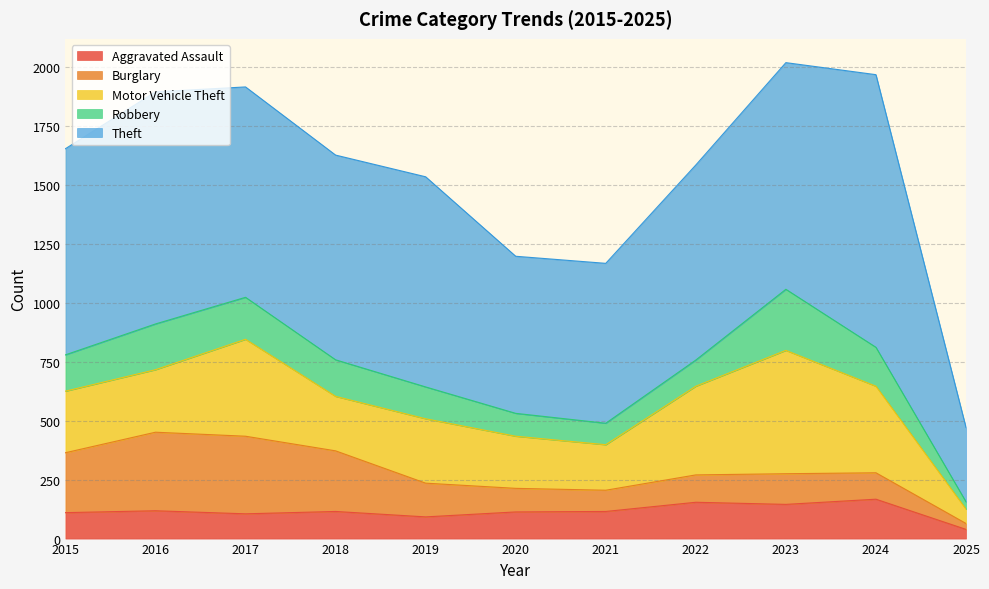

What is the difference between the second highest and minimum values in the Robbery series?

163